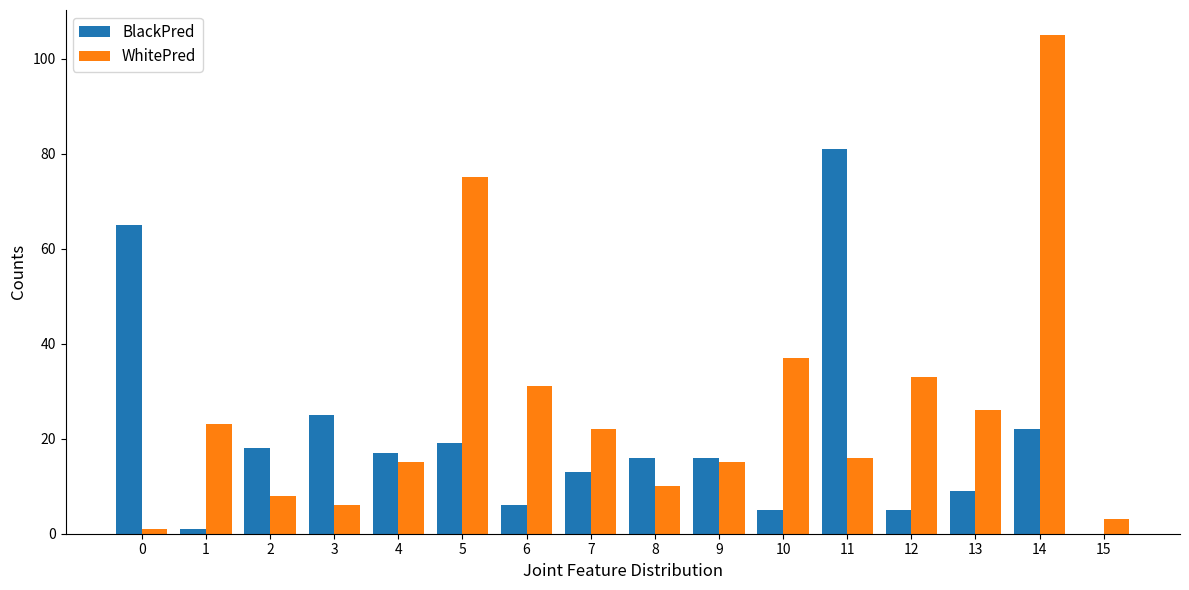

The WhitePred series shows 59 at 12. True or false?

False